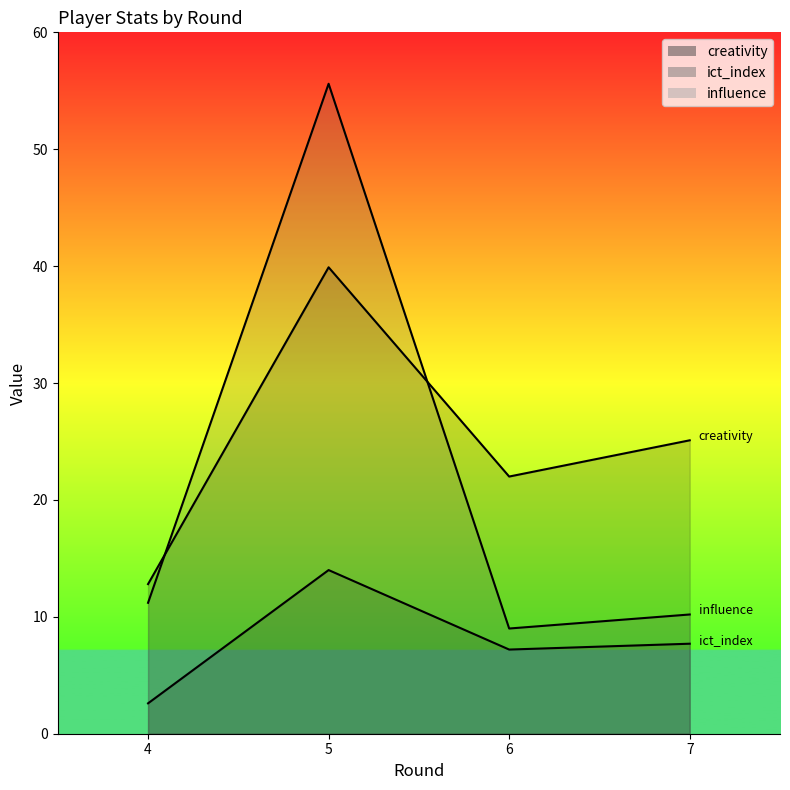

Rank the categories by creativity value from lowest to highest.

4, 6, 7, 5